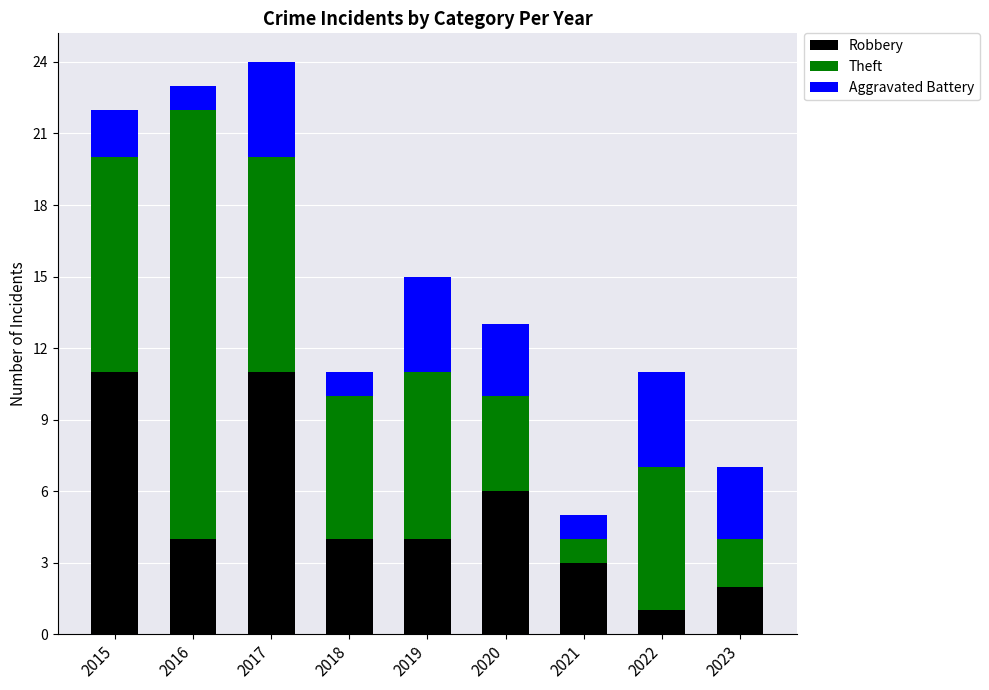

Which category has the lowest value in the Robbery series?

2022